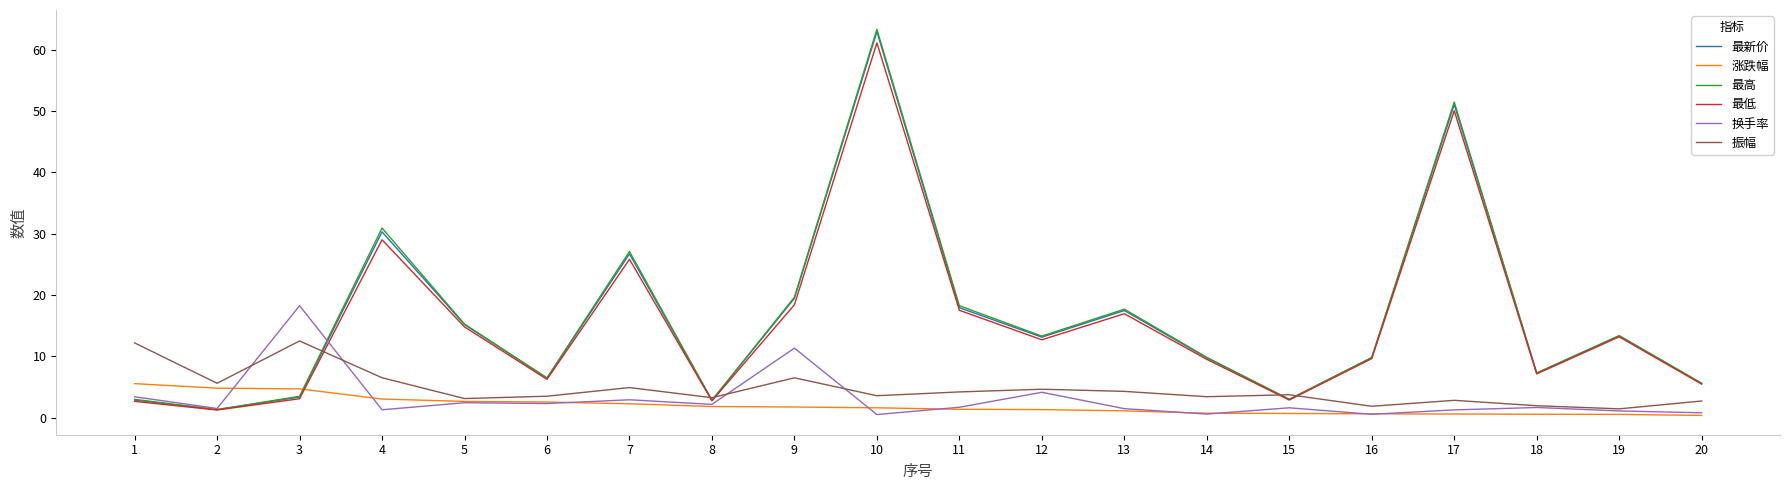

What is the minimum value shown in the chart?

0.4